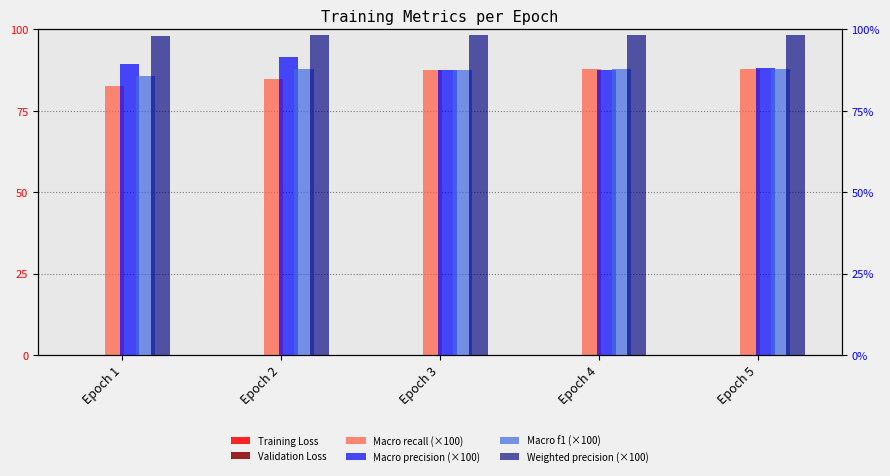

How many bars are there in total?

30